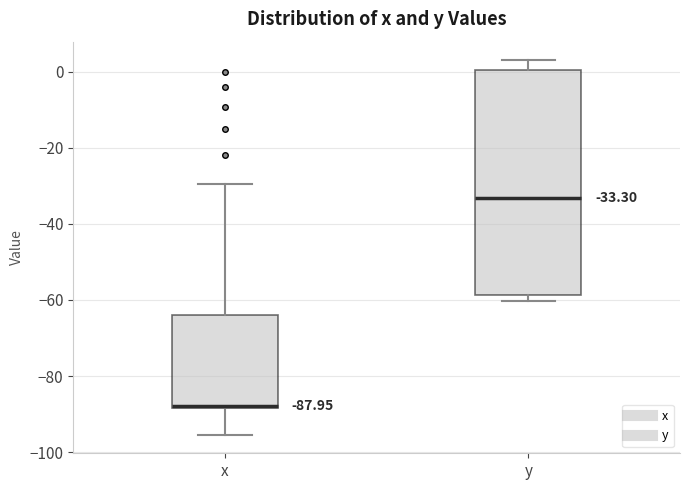

Which box is the tallest, from its lower edge to its upper edge?

y